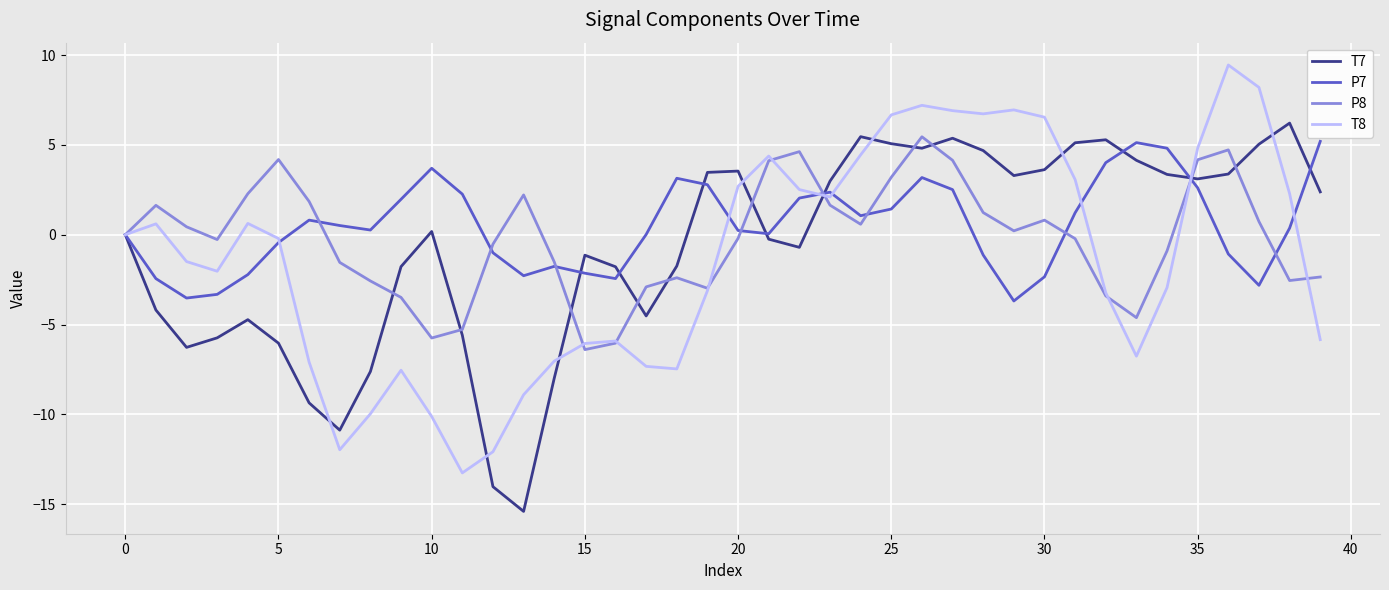

What are all the series names shown in the legend?

T7, P7, P8, T8